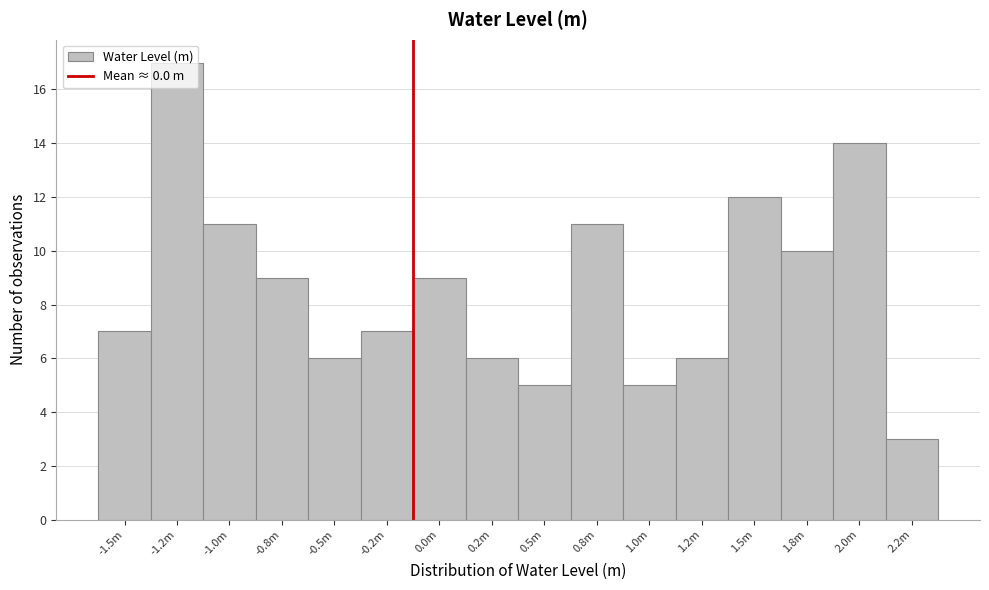

Read the value at -0.8m.

9